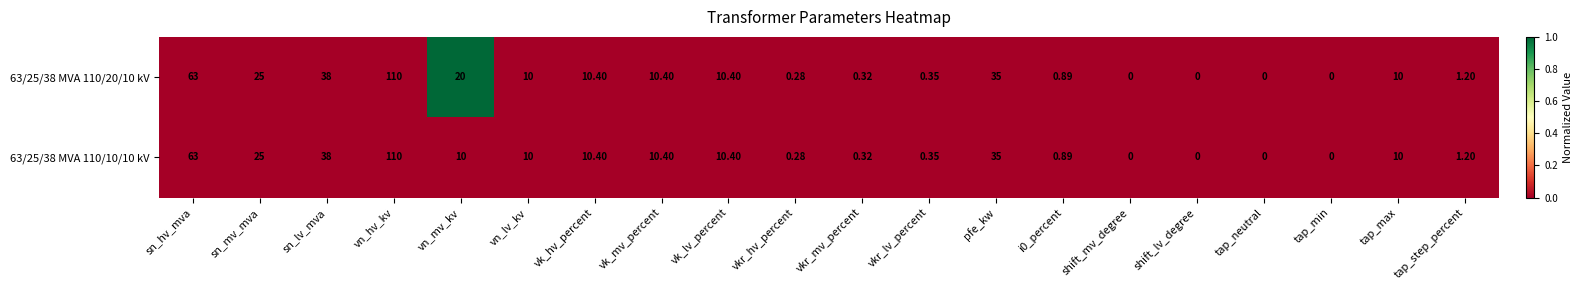

How many distinct data groups are displayed?

2